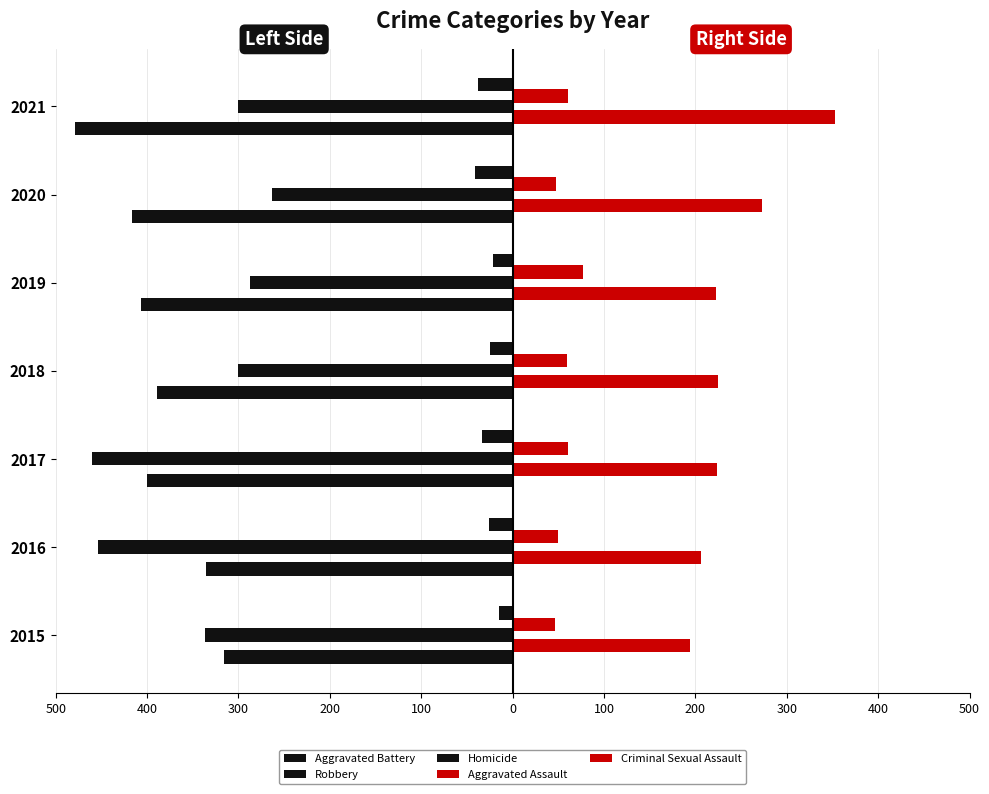

How many categories are shown in the chart?

7